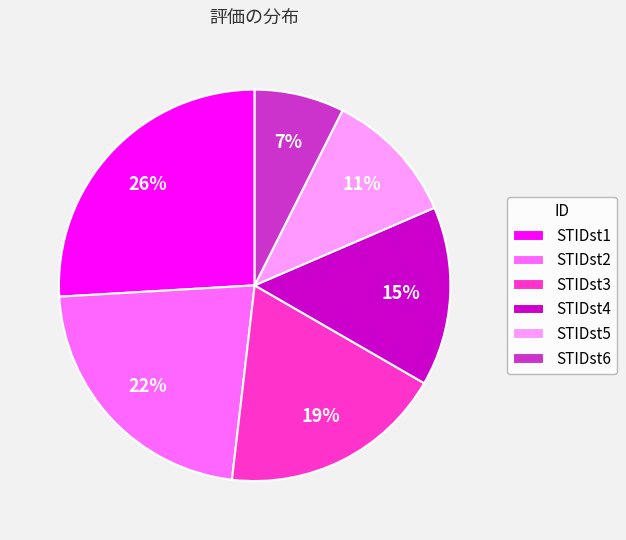

Is there a majority slice in this chart?

No